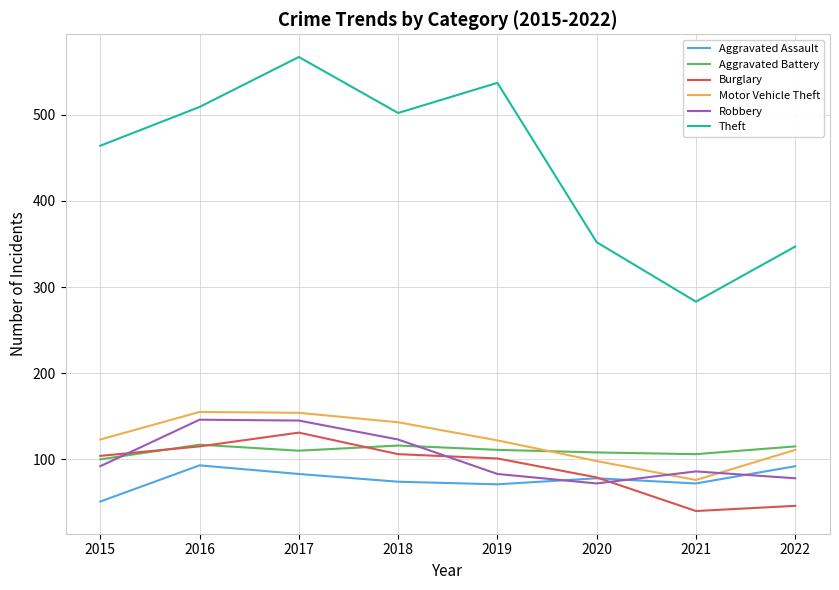

What are all the series names shown in the legend?

Aggravated Assault, Aggravated Battery, Burglary, Motor Vehicle Theft, Robbery, Theft